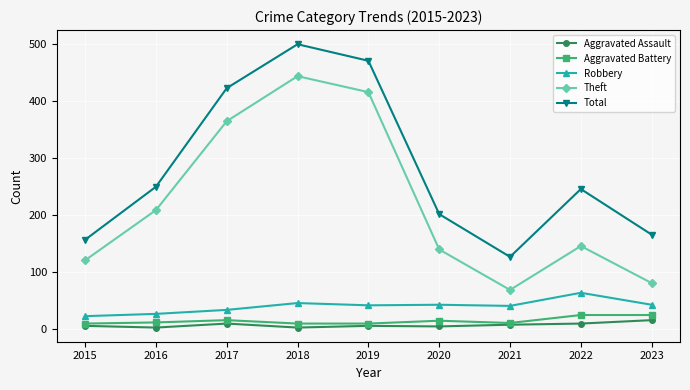

How many values in the Robbery series are below 41?

4